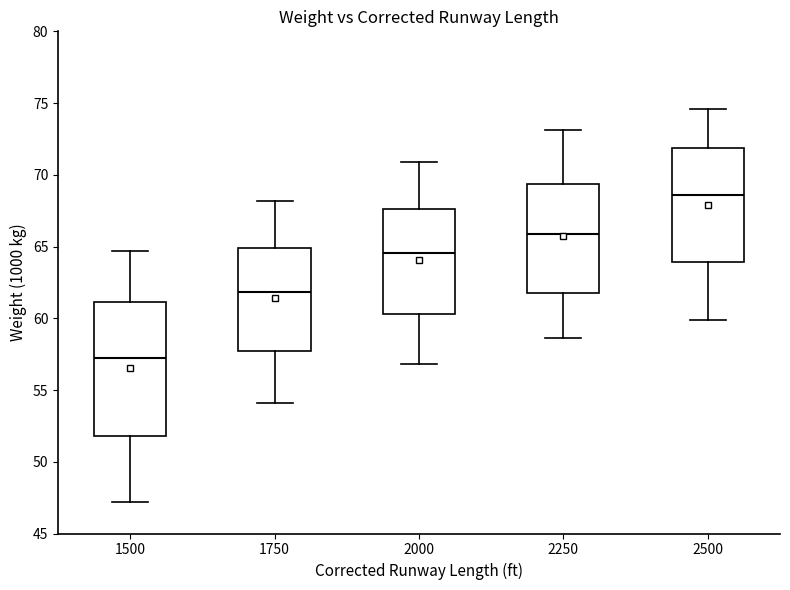

Reading left to right, read every box against the y-axis: the position of its median line, the range the box covers, and the ends of its whiskers. The values are not printed on the chart, so give them approximately, as read against the axis.

1500: median 57.5, box 52.0 to 61.0, whiskers 47.0 to 64.5
1750: median 62.0, box 57.5 to 65.0, whiskers 54.0 to 68.0
2000: median 64.5, box 60.5 to 67.5, whiskers 57.0 to 71.0
2250: median 66.0, box 62.0 to 69.5, whiskers 58.5 to 73.0
2500: median 68.5, box 64.0 to 72.0, whiskers 60.0 to 74.5